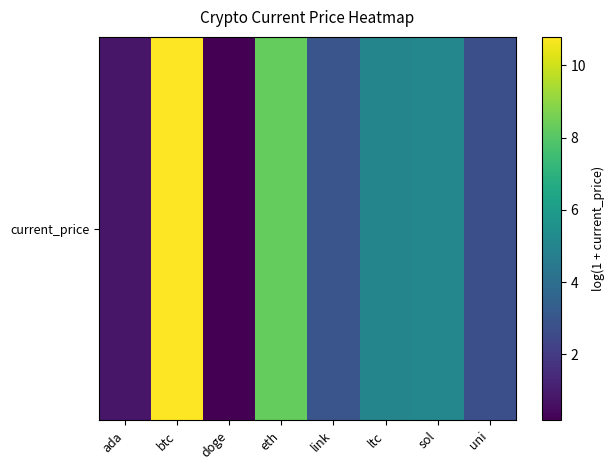

How many series are shown in this chart?

1